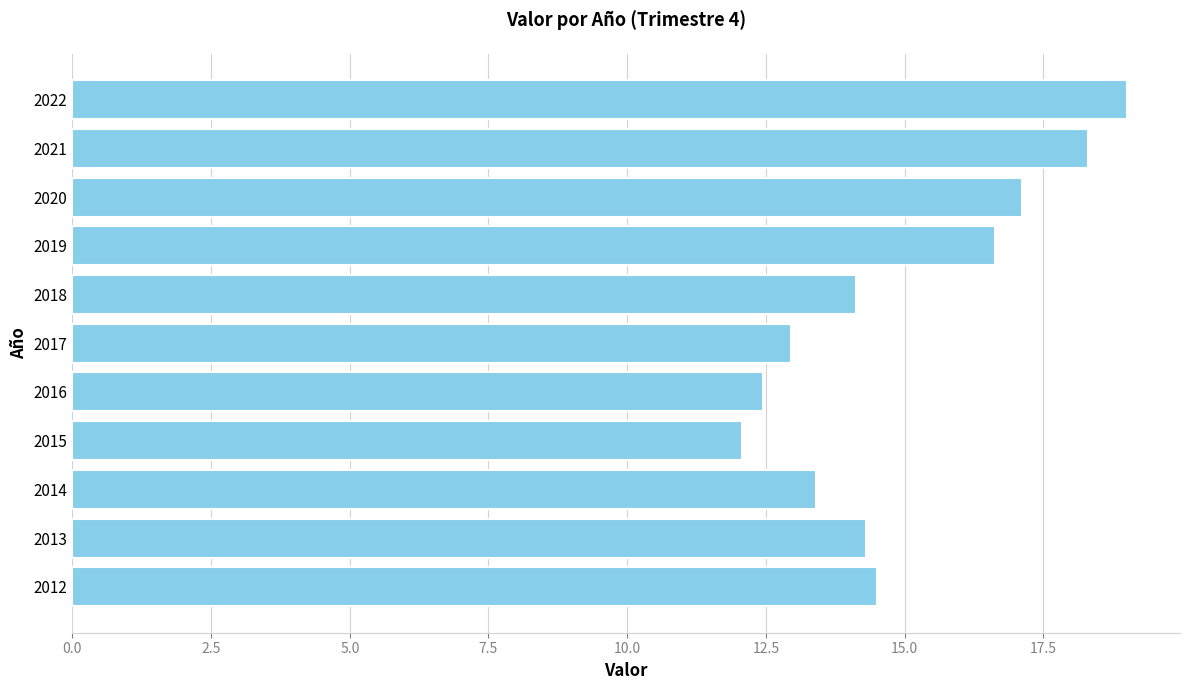

What is the difference between the maximum and minimum values?

6.9